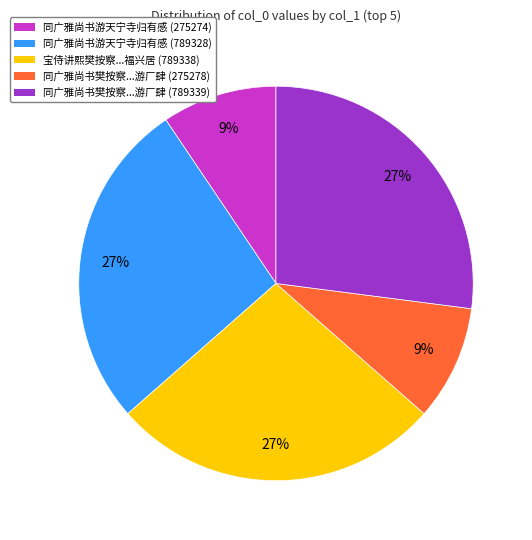

How many slices are in this pie chart?

5